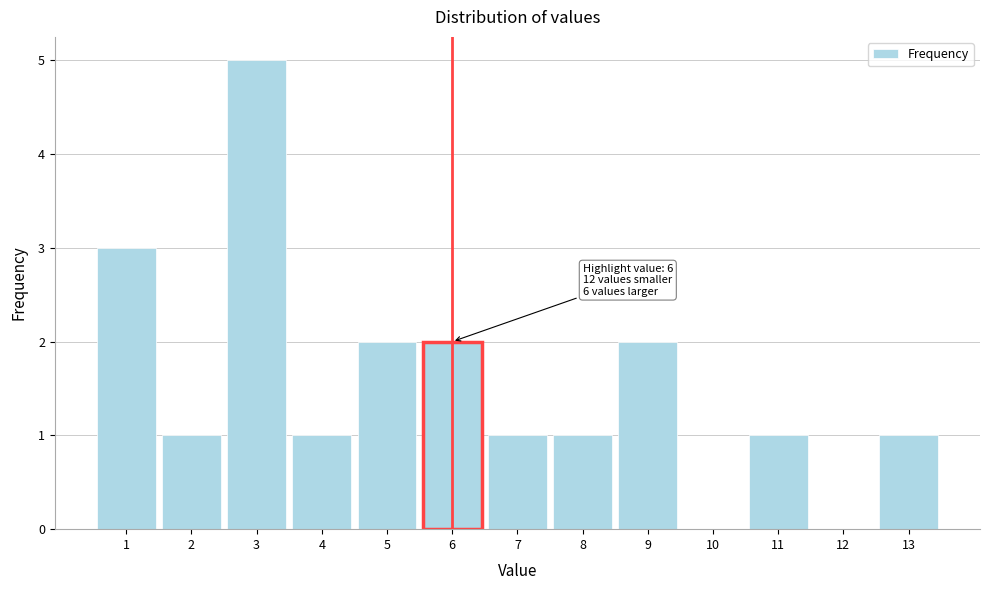

Which range on the x-axis has the tallest bar?

2.5 to 3.5